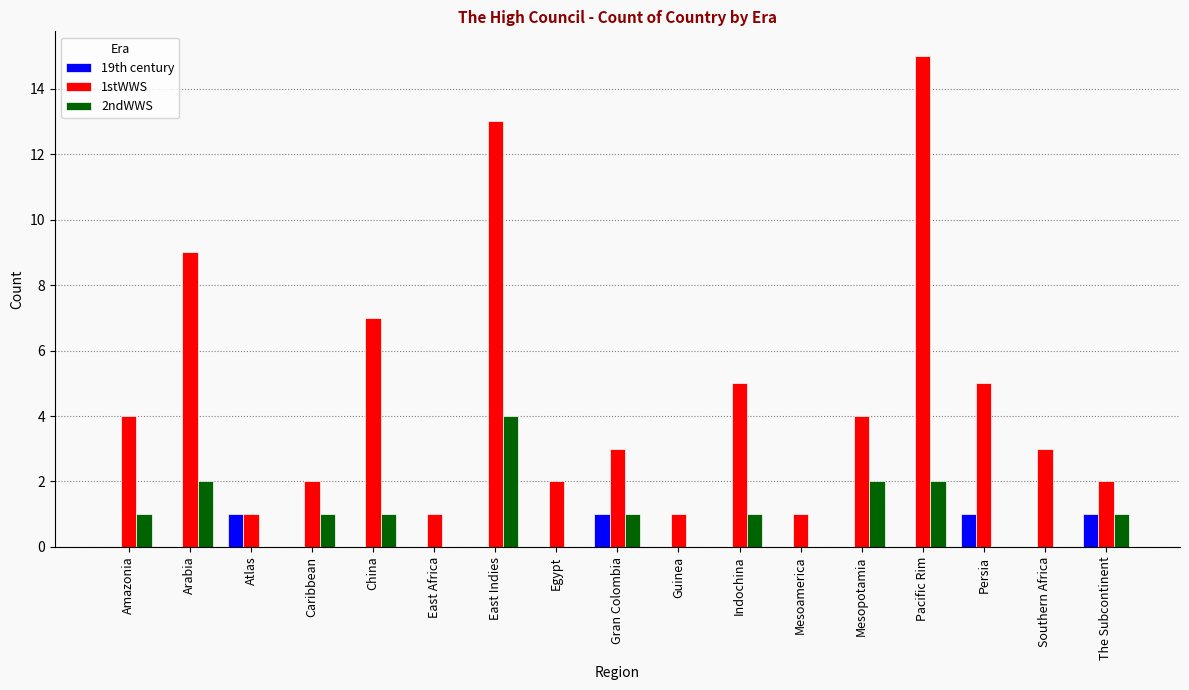

Is it true that 2ndWWS equals 1 at China?

True